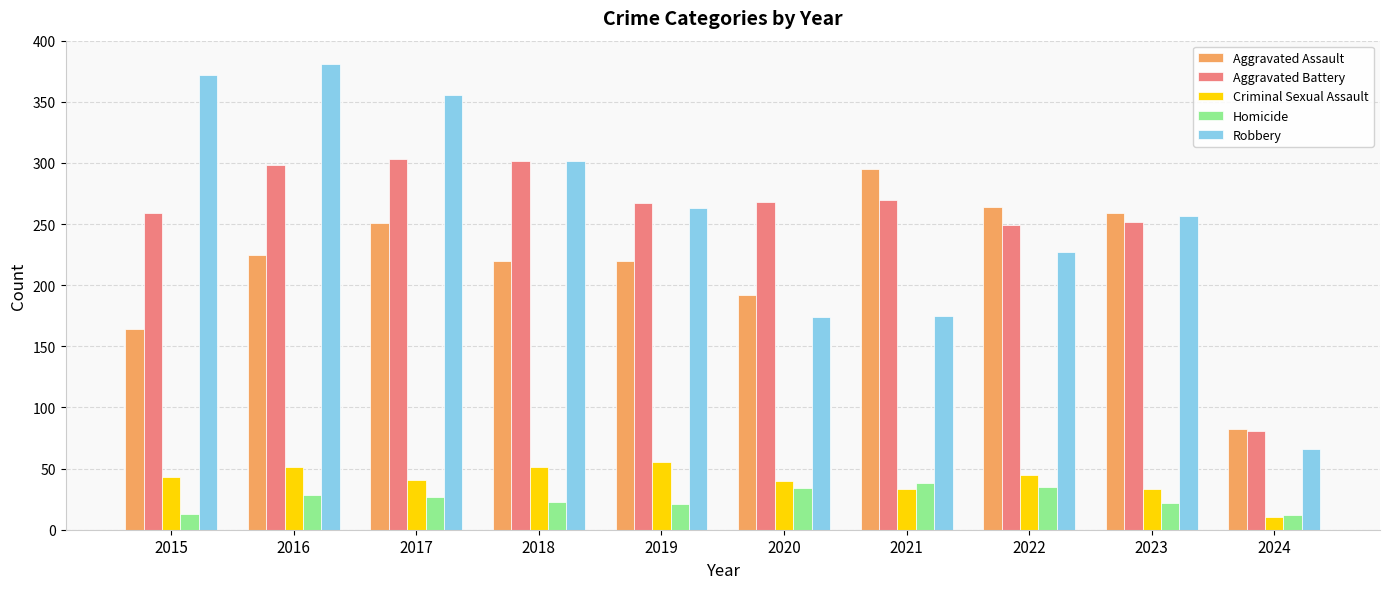

What is the difference between the second highest and minimum values in the Homicide series?

23